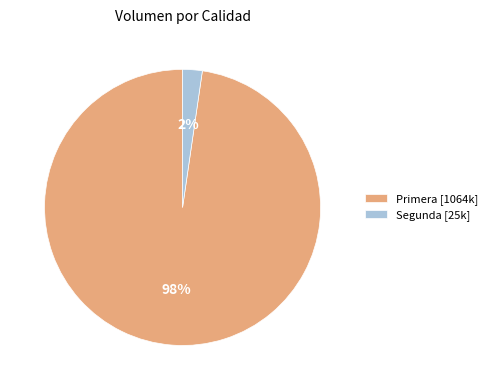

Count the number of slices in the pie.

2